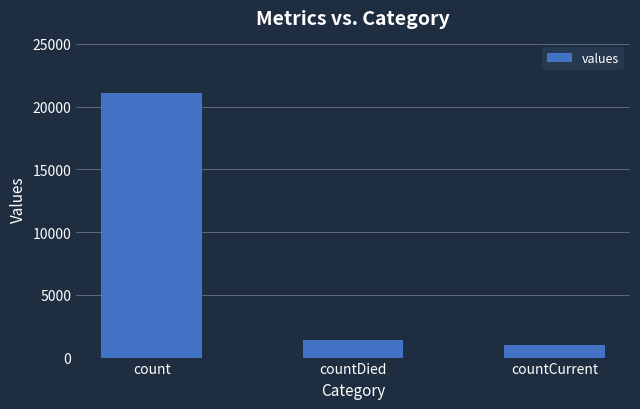

What is the label of the 2nd bar from the right?

countDied